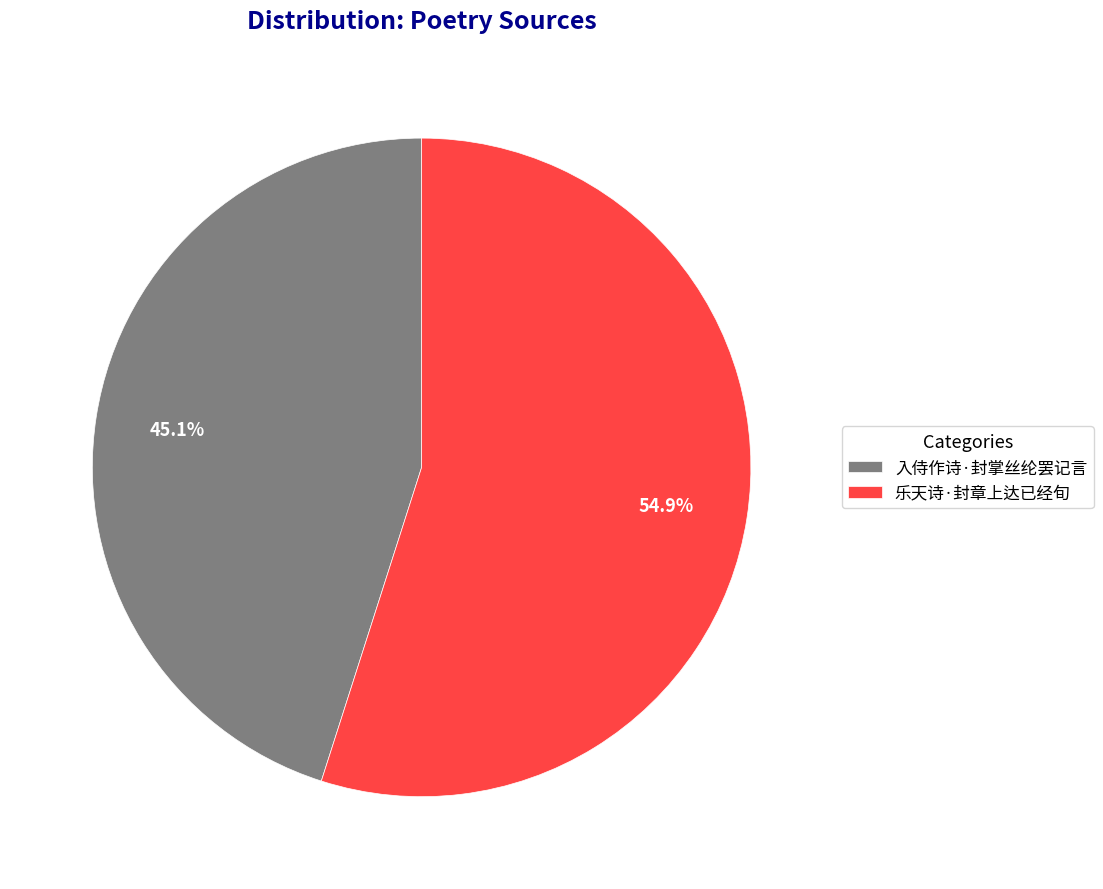

Between 乐天诗·封章上达已经旬 and 入侍作诗·封掌丝纶罢记言, which is larger?

乐天诗·封章上达已经旬